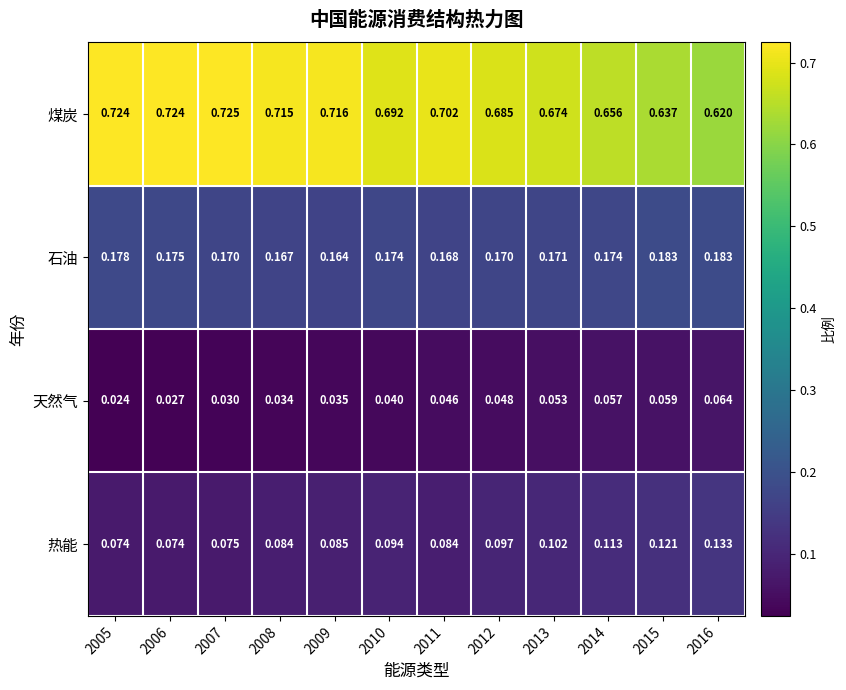

Rank the series by their maximum value, from highest to lowest.

煤炭, 石油, 热能, 天然气